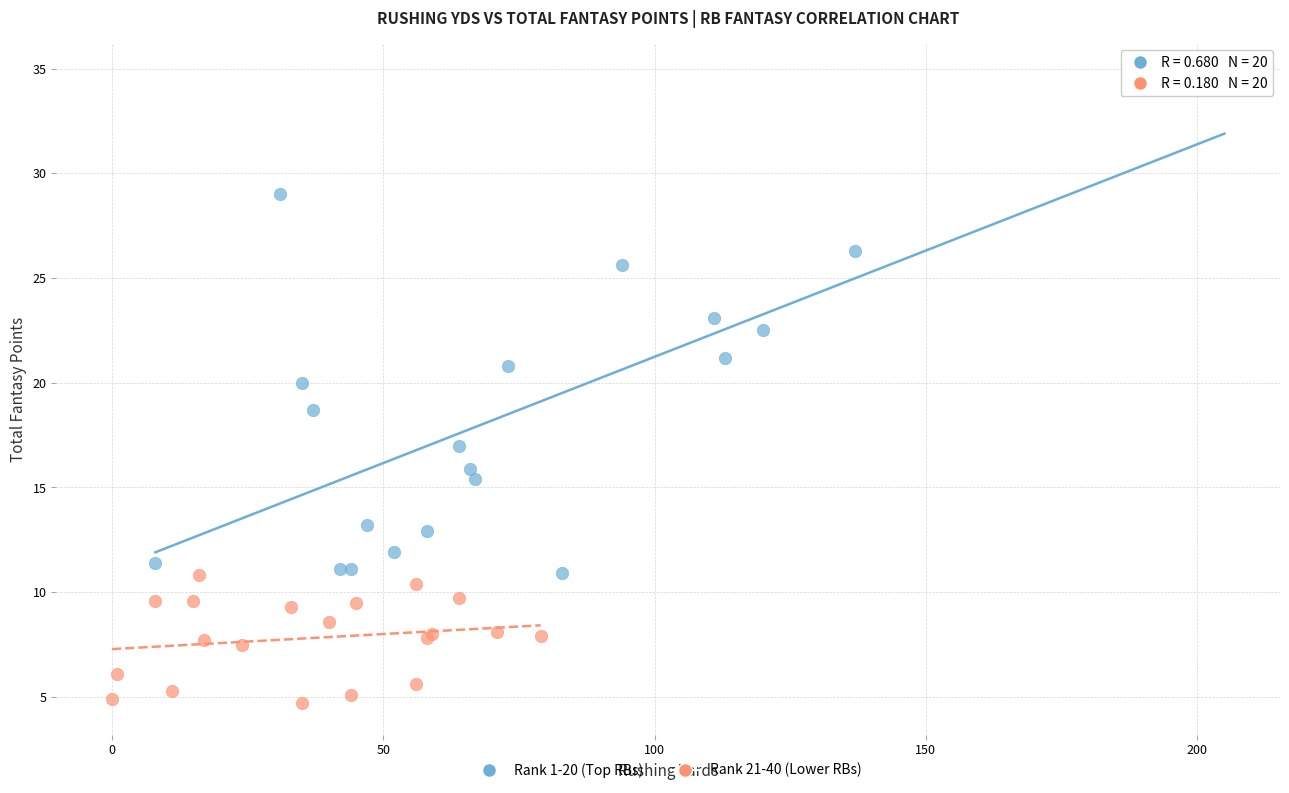

Which series has the widest spread of Y values?

Rank 1-20 (Top RBs)